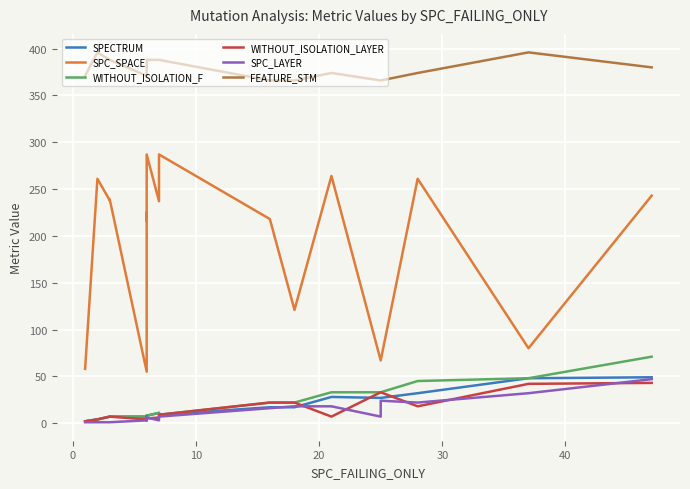

How many categories are shown in the chart?

19